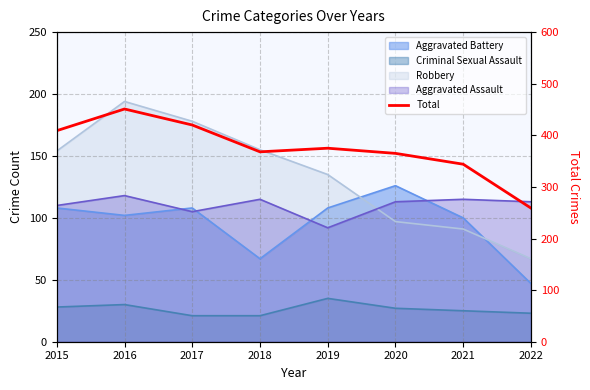

Approximately how many times larger is the value at 2022 compared to 2018?

0.7